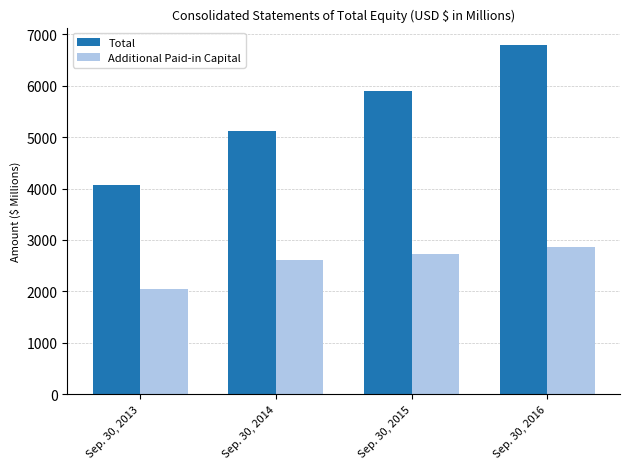

Where is Total nearest to the value 5427?

Sep. 30, 2014